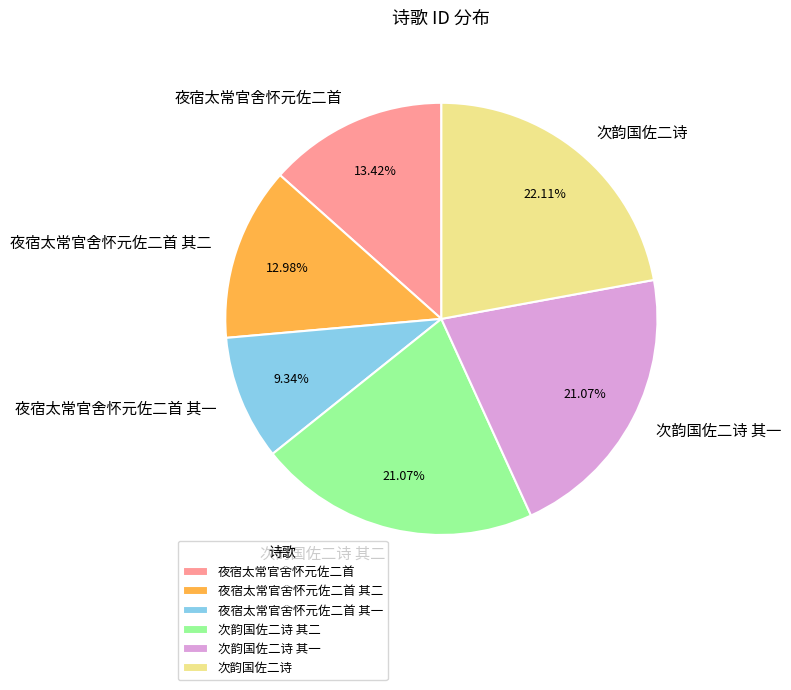

Which category has the smallest portion of the pie?

夜宿太常官舍怀元佐二首 其一